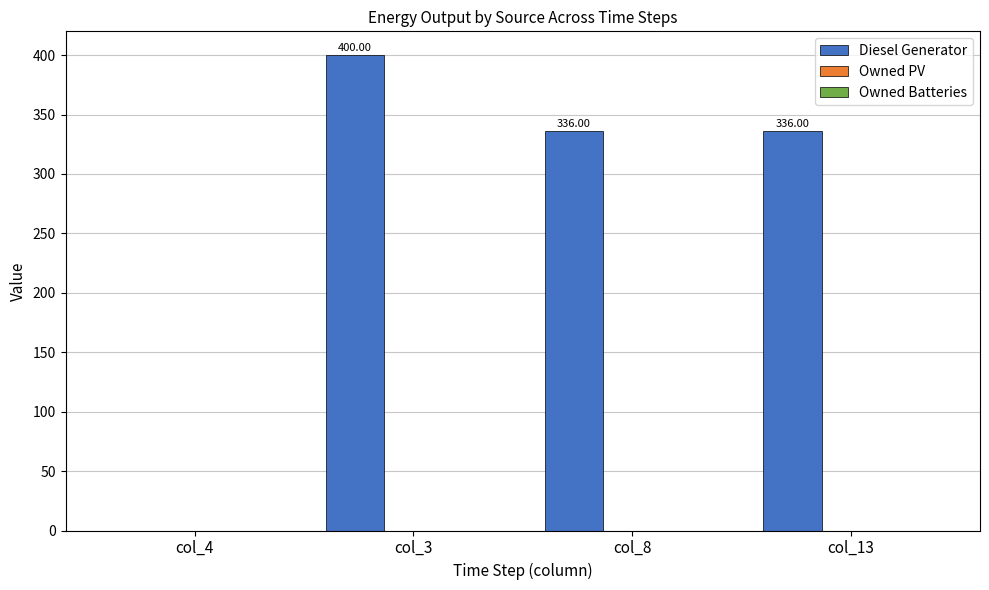

How many values are above zero?

3